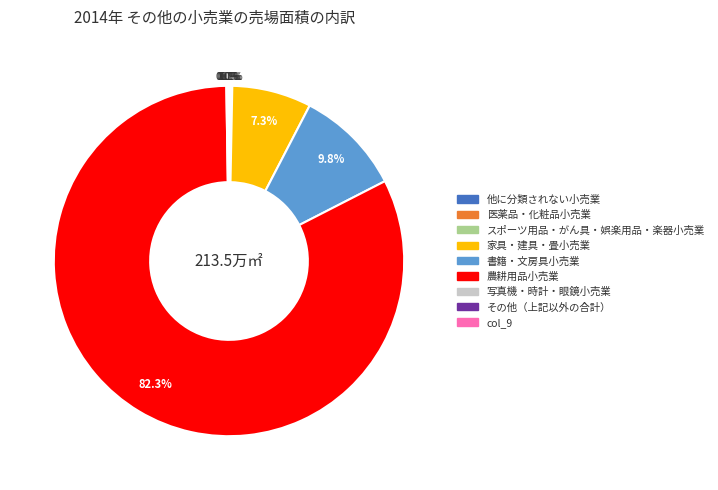

Which has a higher value, 書籍・文房具小売業 or 家具・建具・畳小売業?

書籍・文房具小売業